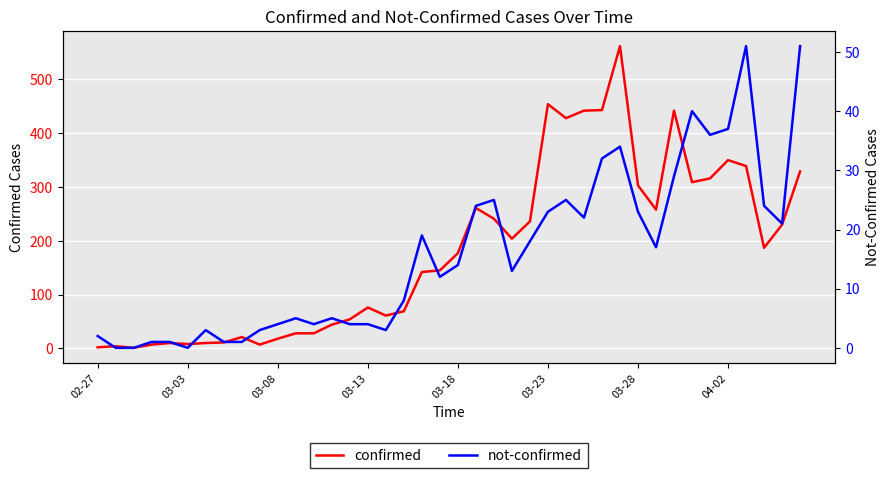

True or false: confirmed and not-confirmed cross at least once.

False